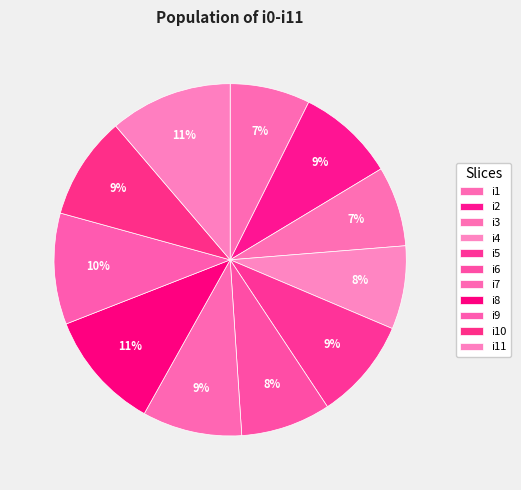

To the nearest percent, what portion does i2 represent?

9%